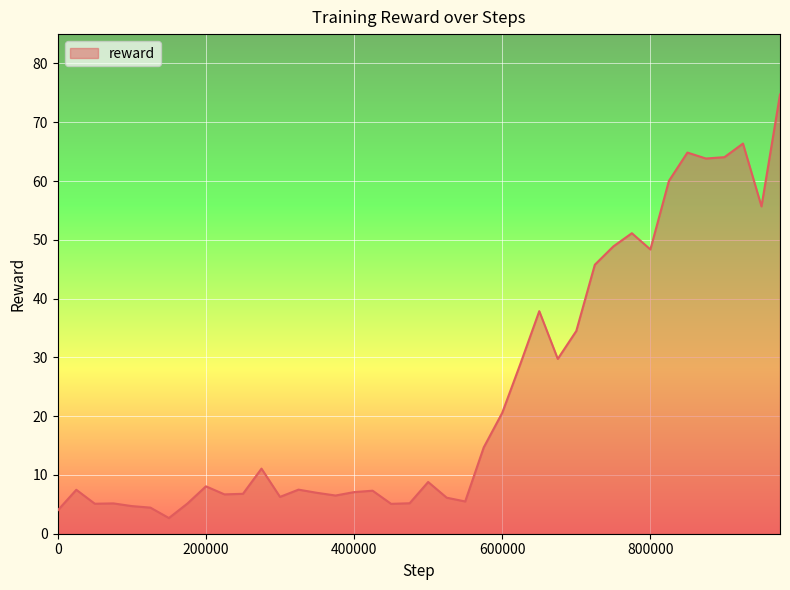

What is the smallest value displayed?

2.7